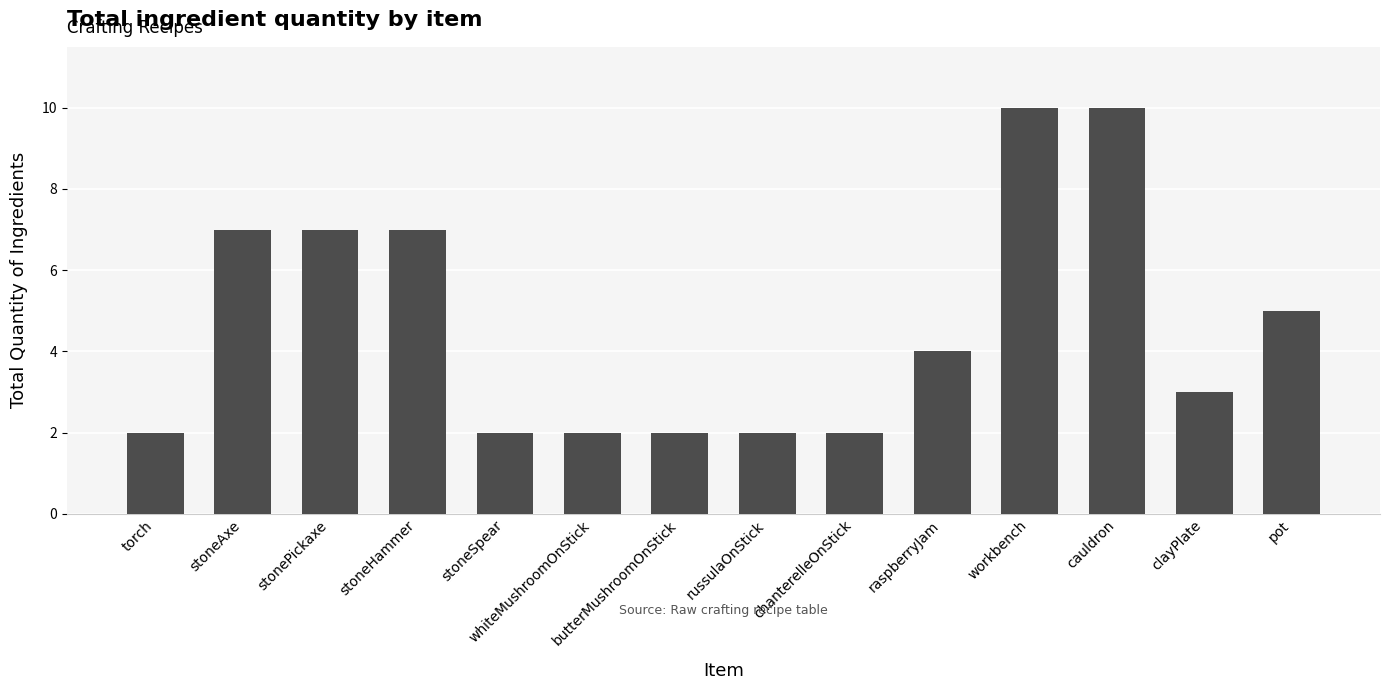

What is the greatest value displayed?

10